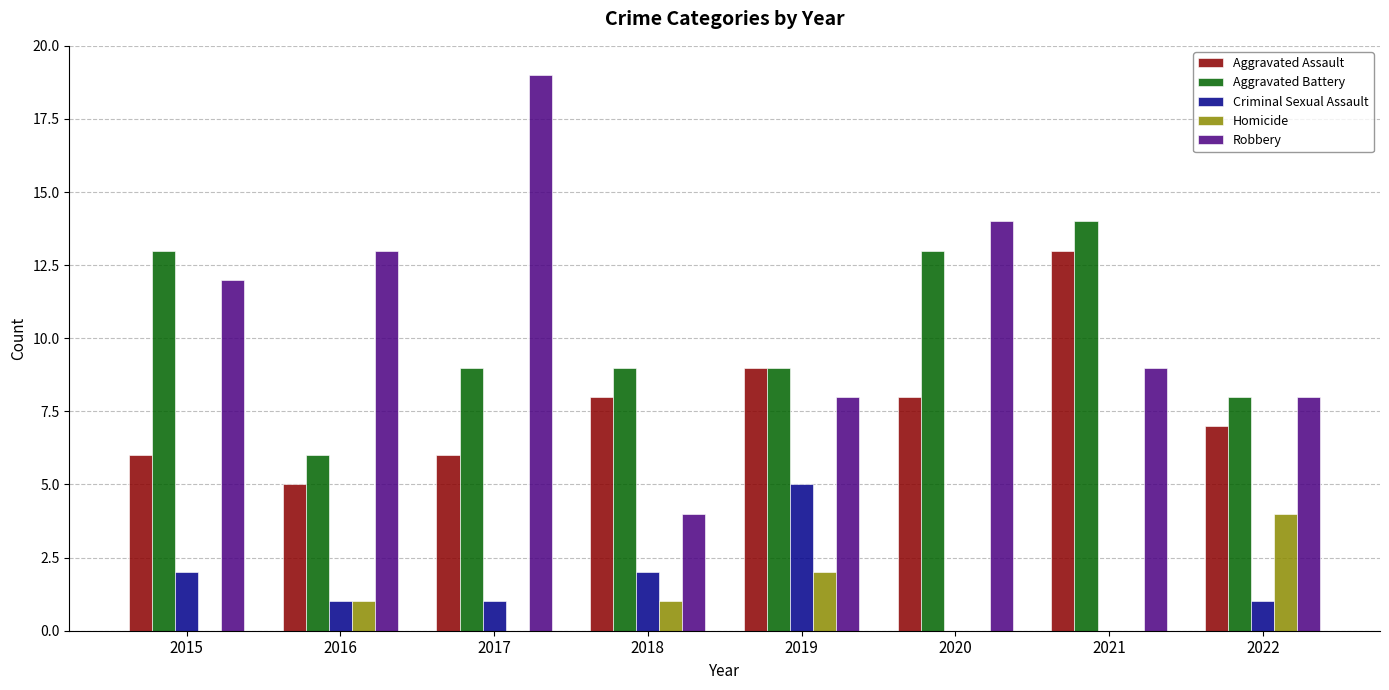

Reading left to right, list all the values displayed in this chart.

Aggravated Assault: 2015=6	2016=5	2017=6	2018=8	2019=9	2020=8	2021=13	2022=7
Aggravated Battery: 2015=13	2016=6	2017=9	2018=9	2019=9	2020=13	2021=14	2022=8
Criminal Sexual Assault: 2015=2	2016=1	2017=1	2018=2	2019=5	2020=0	2021=0	2022=1
Homicide: 2015=0	2016=1	2017=0	2018=1	2019=2	2020=0	2021=0	2022=4
Robbery: 2015=12	2016=13	2017=19	2018=4	2019=8	2020=14	2021=9	2022=8